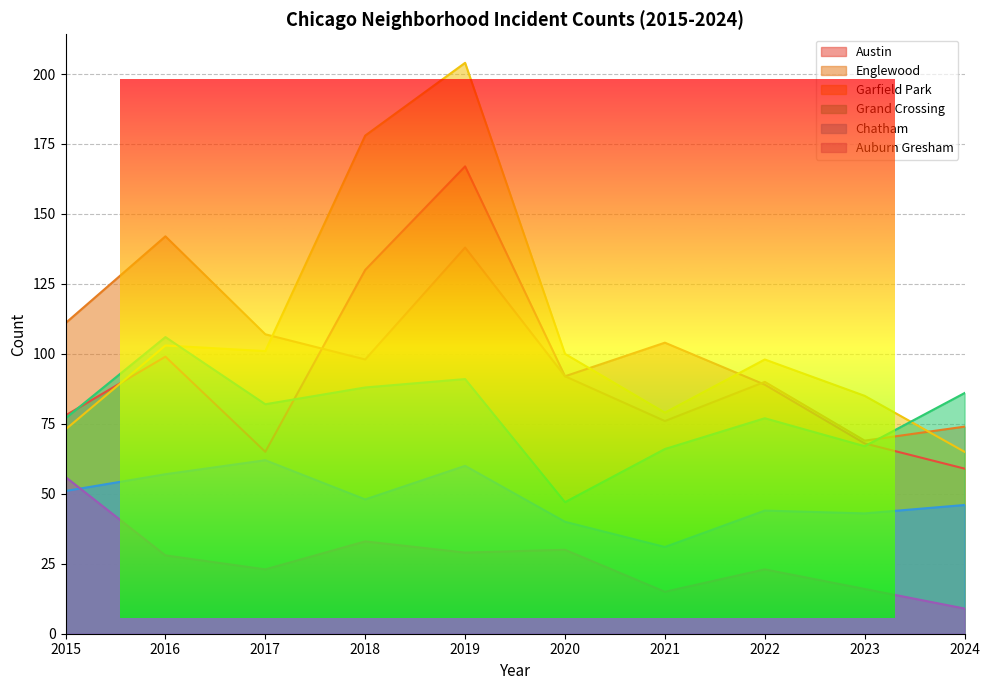

The value of Garfield Park at 2016 is 50. True or false?

False